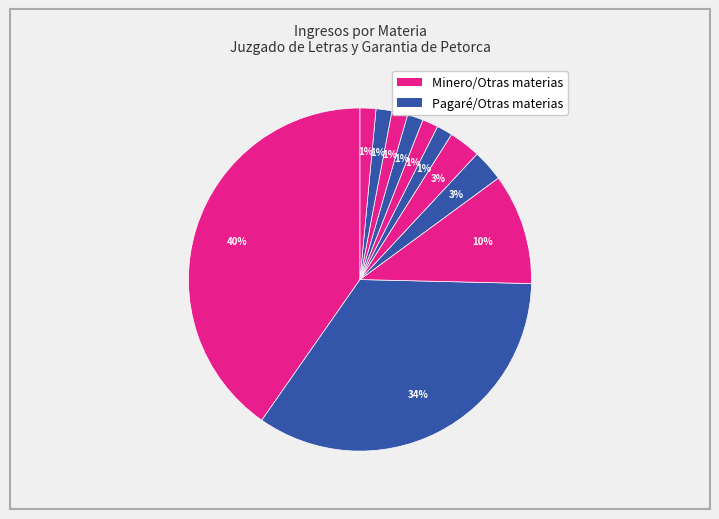

Count the number of slices in the pie.

11